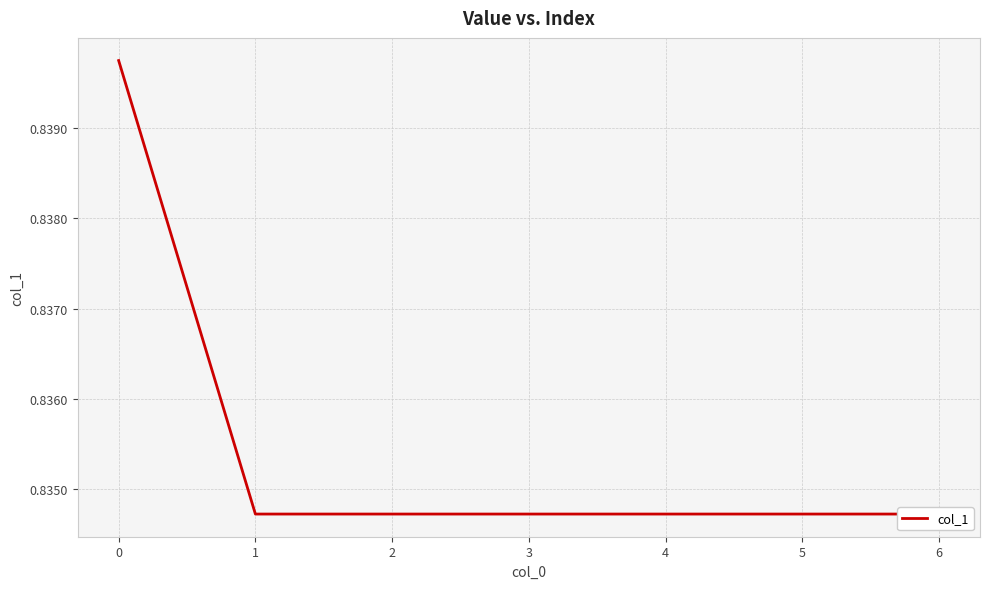

What is the value of the 5th point from the left?

0.8